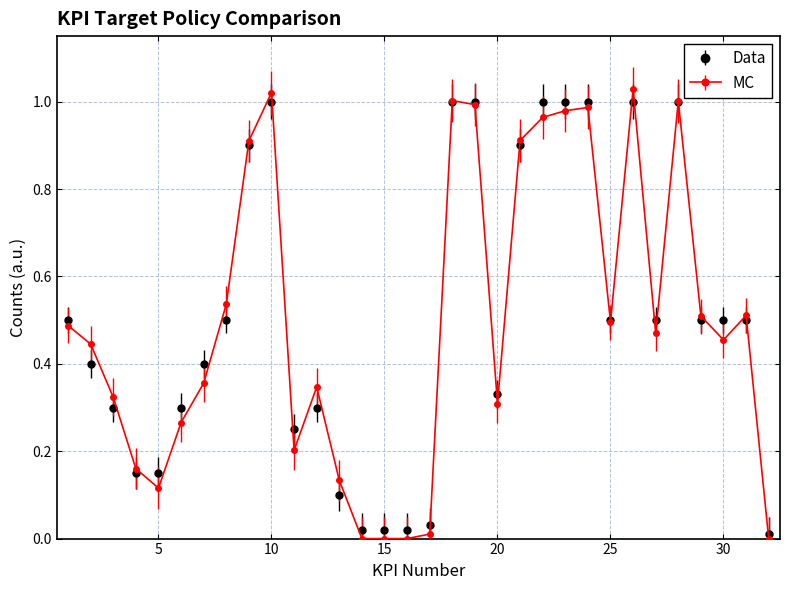

Which series has the largest range (max minus min)?

MC